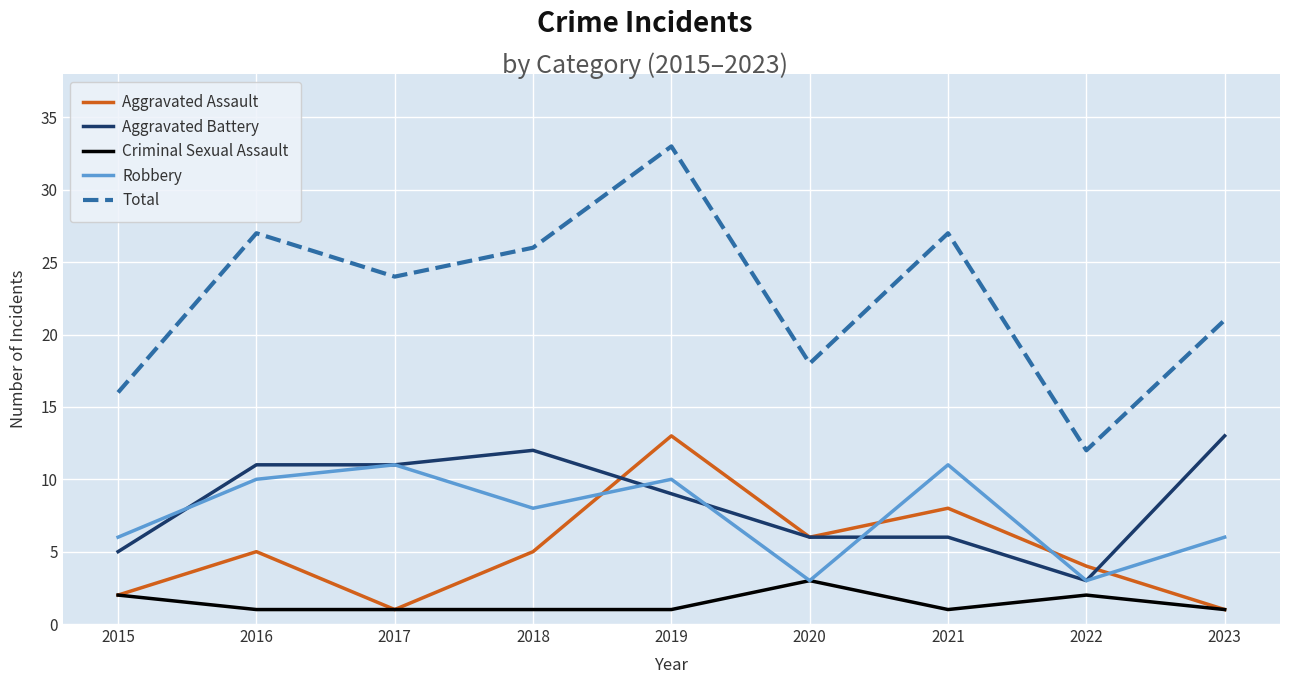

What are all the series names shown in the legend?

Aggravated Assault, Aggravated Battery, Criminal Sexual Assault, Robbery, Total